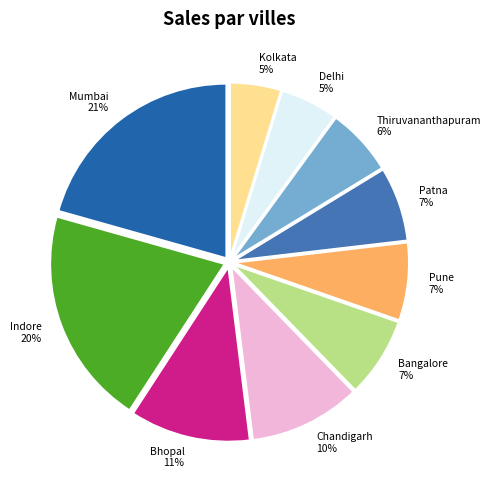

Does Delhi represent more than half of the total?

No